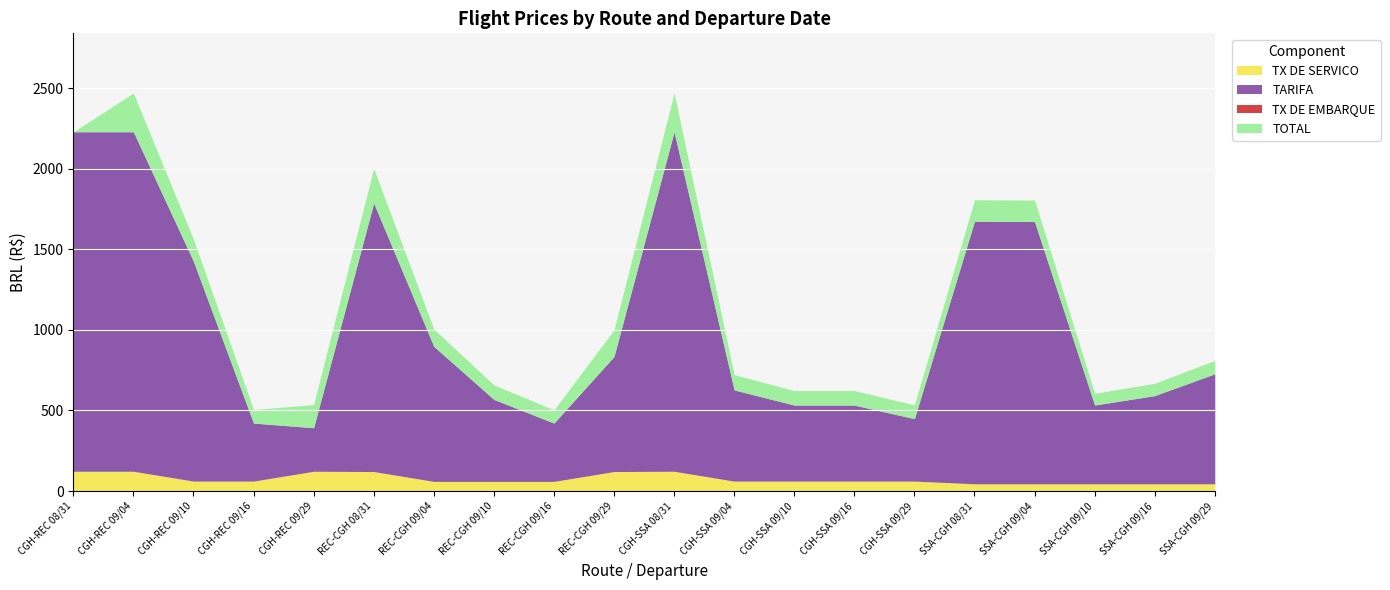

True or false: TX DE SERVICO and TOTAL intersect in this chart.

False